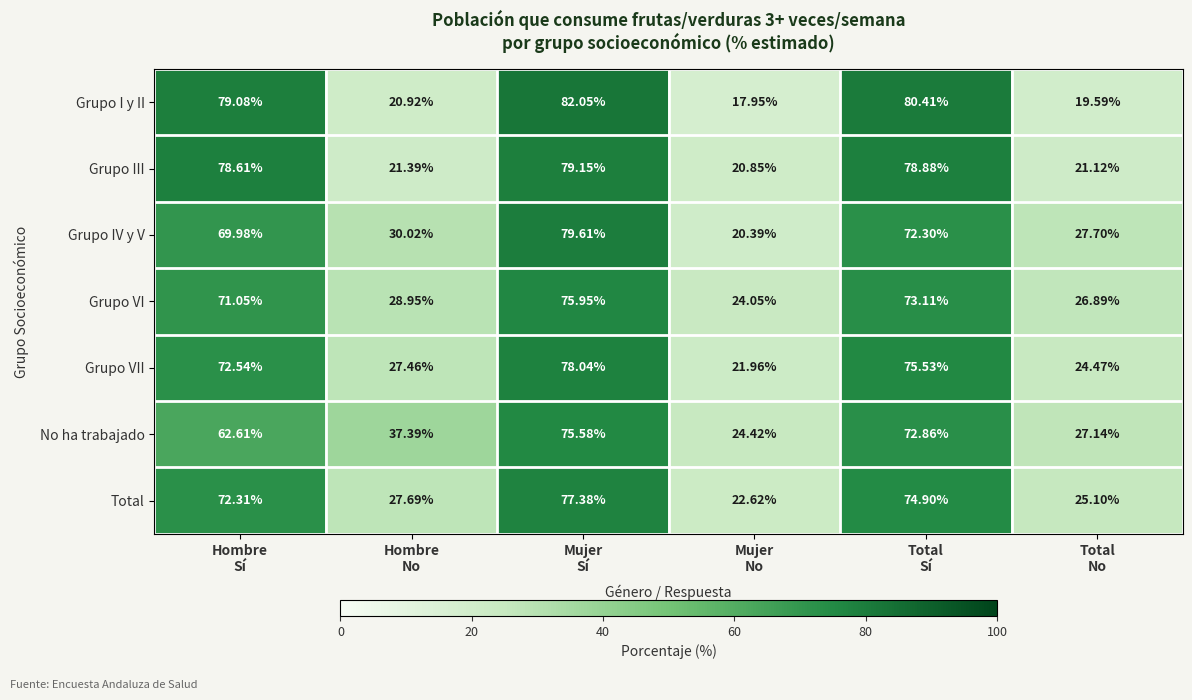

Which series has the largest range (max minus min)?

Grupo I y II